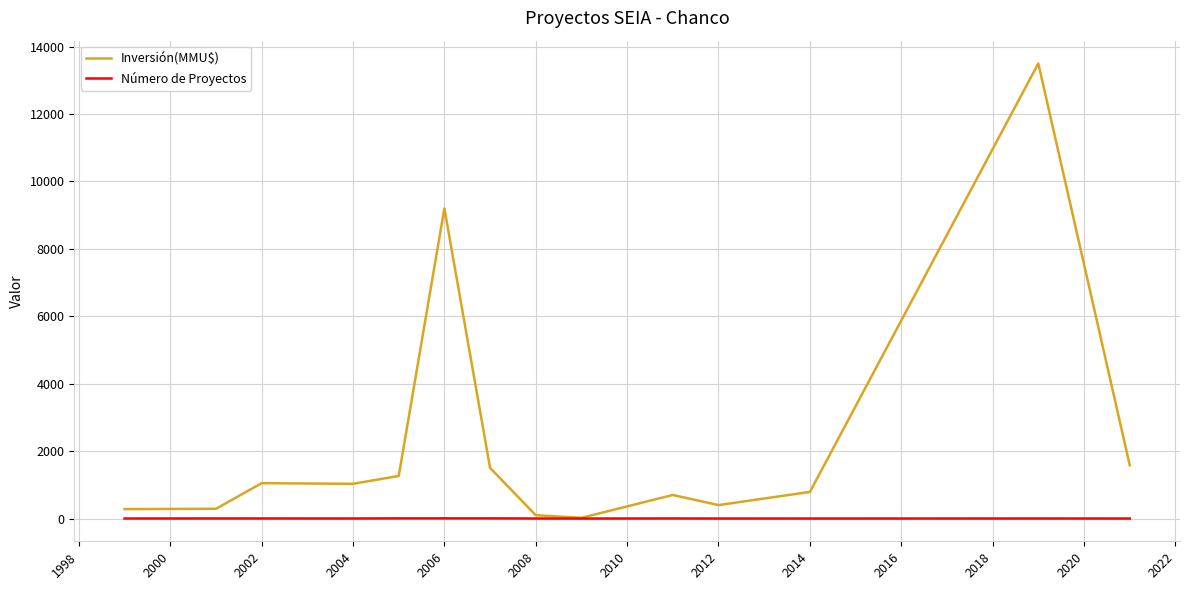

What is the greatest value displayed?

13500